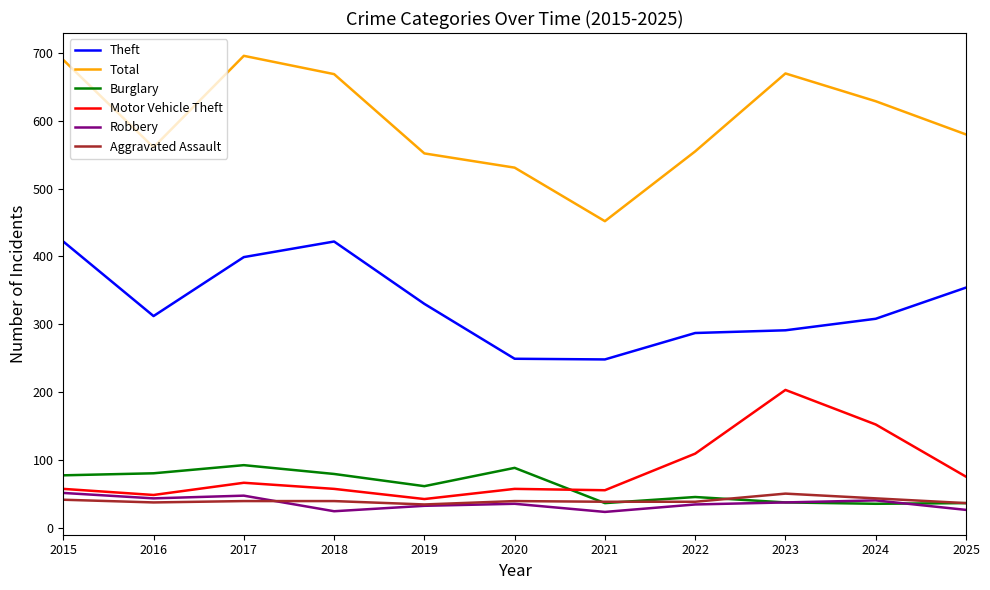

True or false: Motor Vehicle Theft has more than 1 points higher than both neighbors.

True